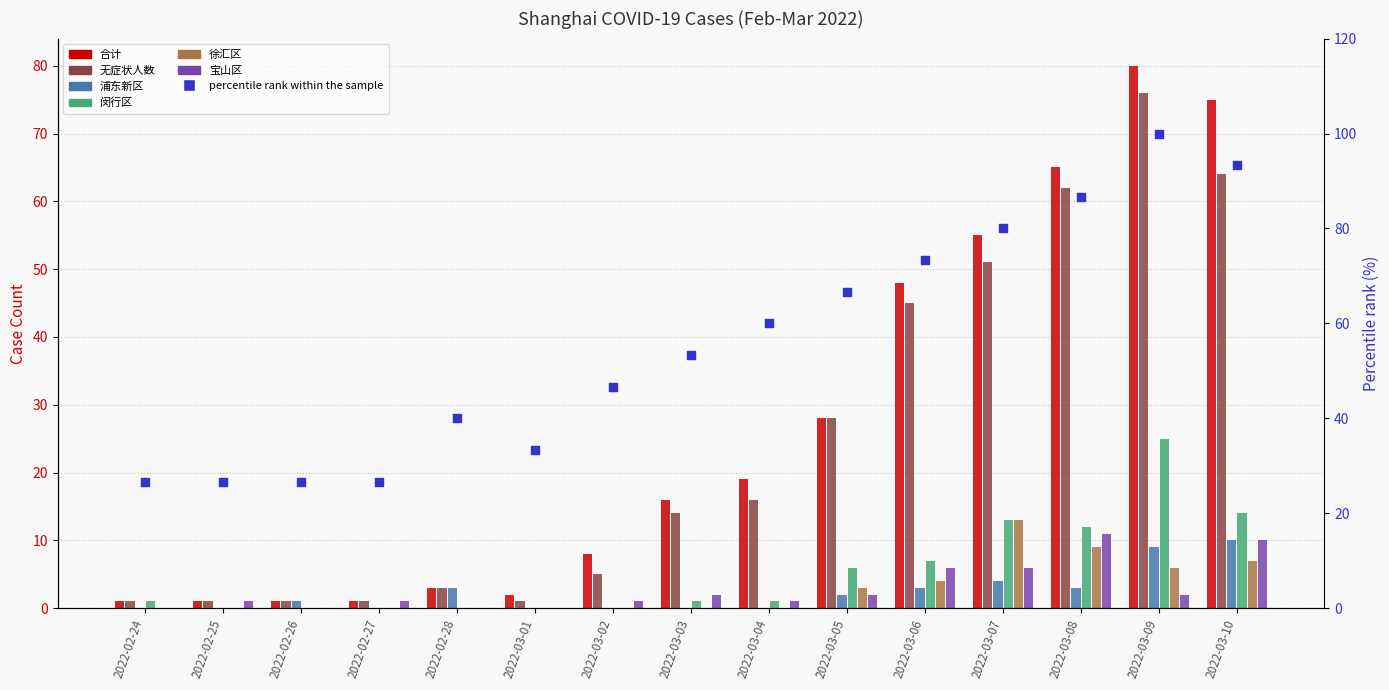

Which series has the largest total across all categories?

合计